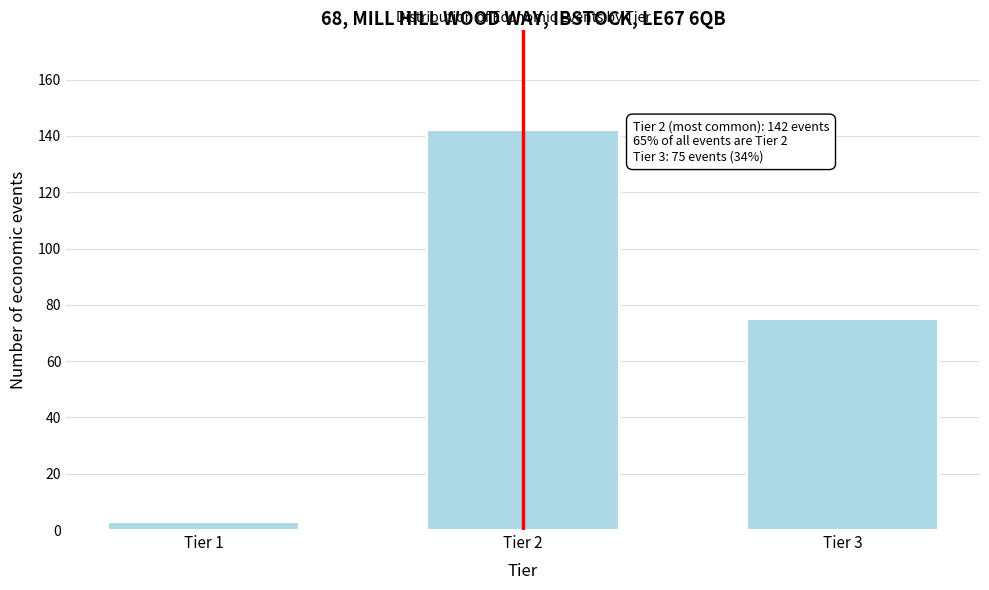

Reading left to right, extract all data points from this chart.

3	142	75